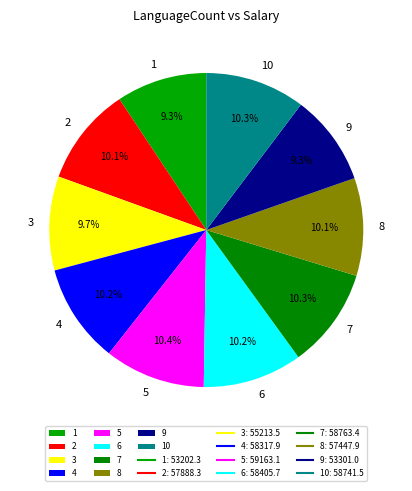

To the nearest percent, what is the average slice percentage?

10%